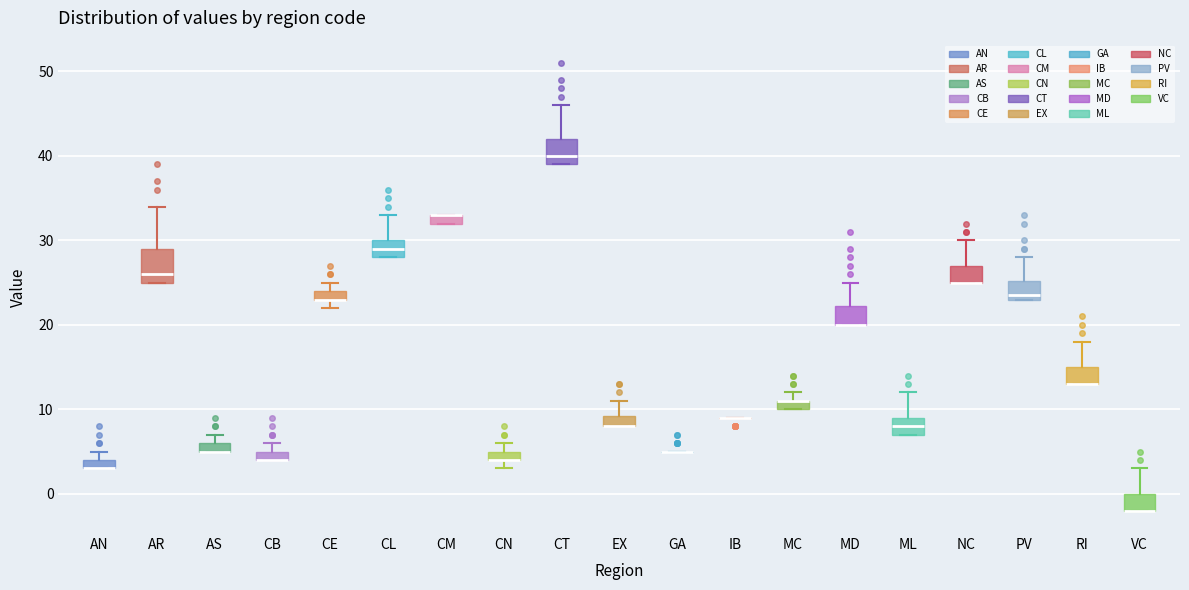

Where is the lower edge of the box for MD on the y-axis? The values are not printed on the chart, so give them approximately, as read against the axis.

20